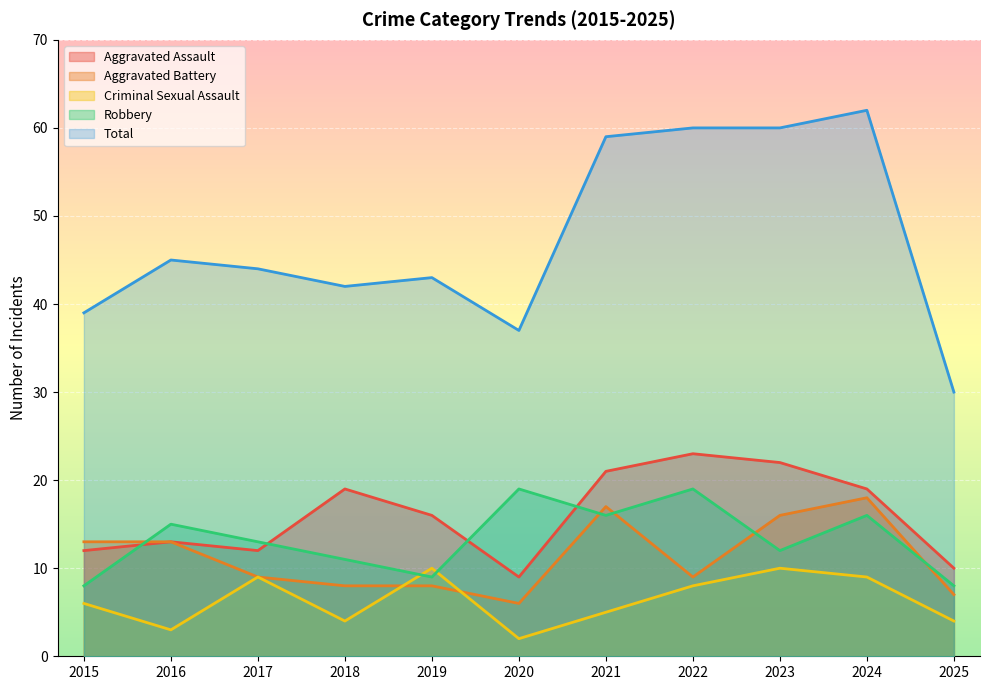

Which label corresponds to the smallest value in the chart?

2020